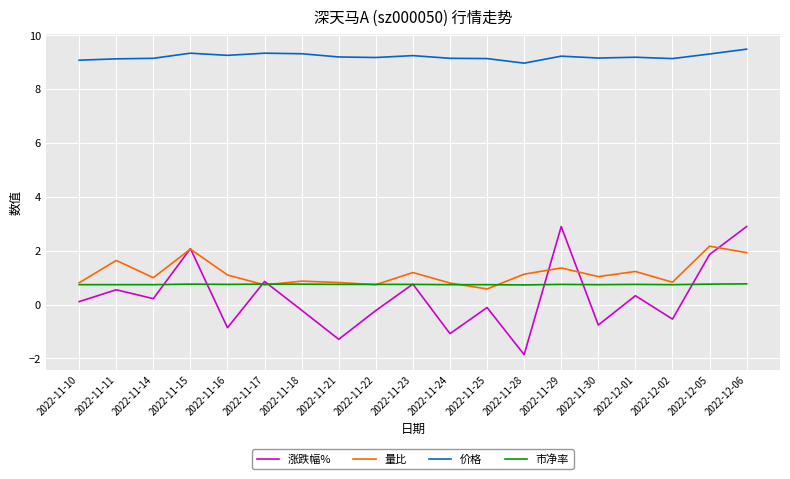

Rank the series at 2022-11-28 from highest to lowest value.

价格, 量比, 市净率, 涨跌幅%